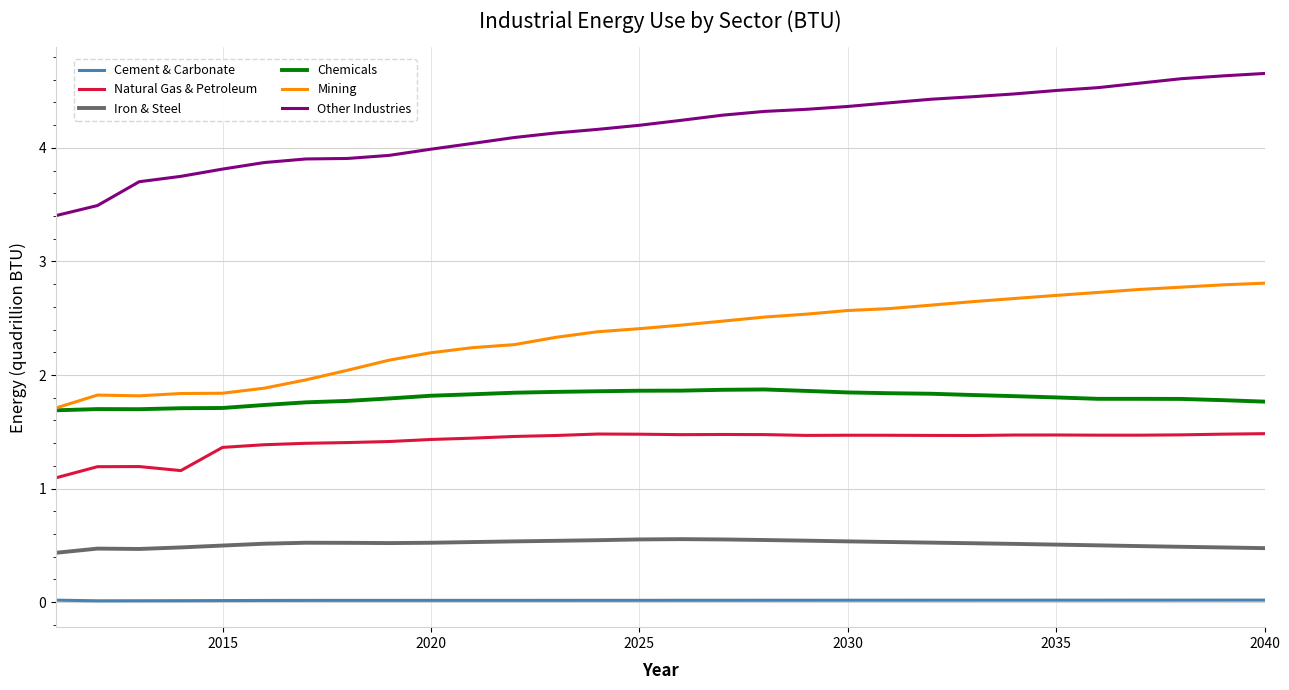

True or false: Iron & Steel has more than 1 points higher than both neighbors.

True